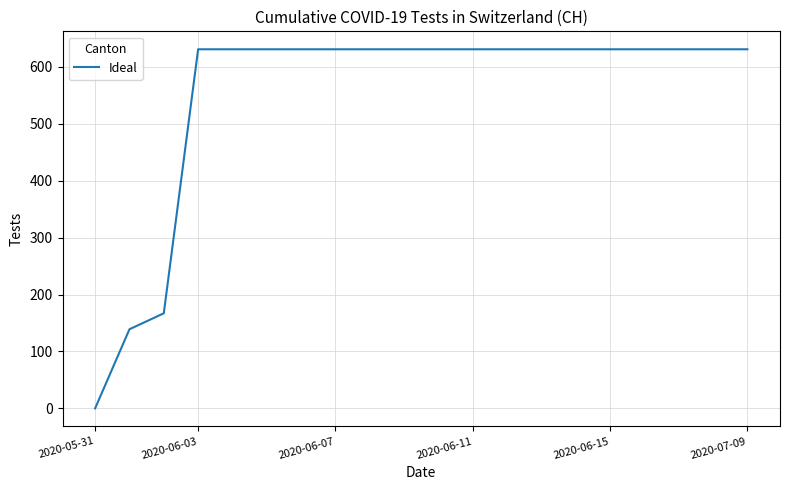

What is the maximum value shown in the chart?

631